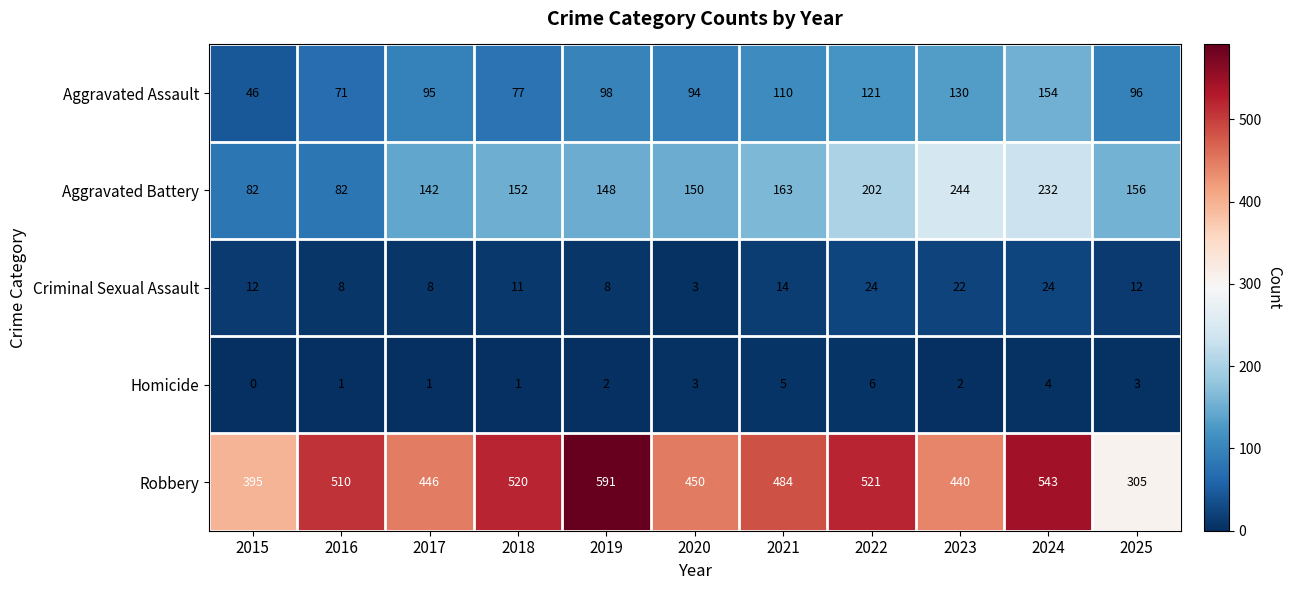

List the series in order of their peak value, highest first.

Robbery, Aggravated Battery, Aggravated Assault, Criminal Sexual Assault, Homicide